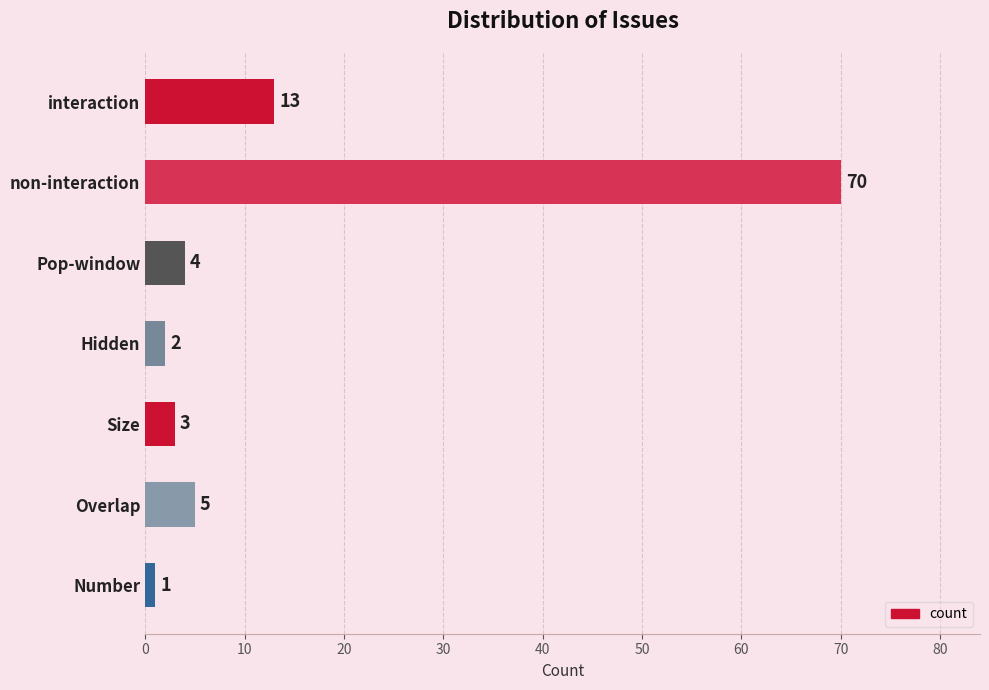

What is the maximum value shown in the chart?

70